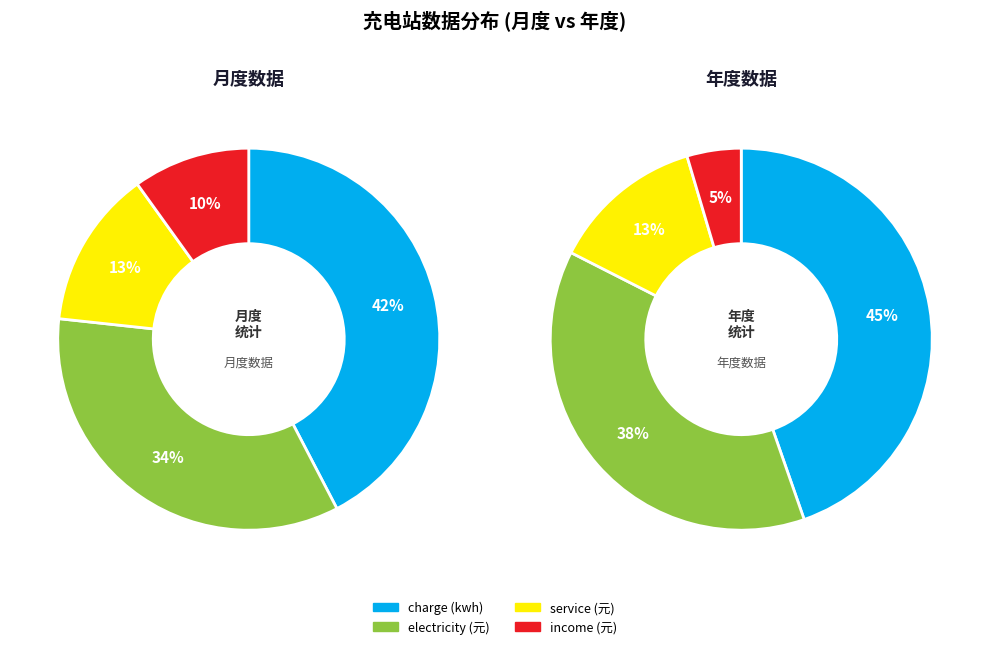

Which series has the widest spread of values?

year